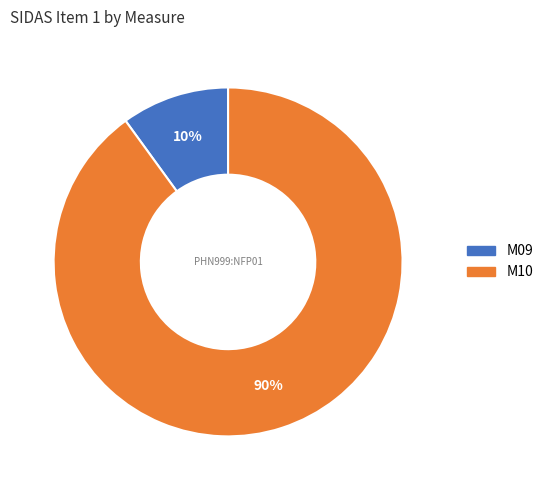

To the nearest percent, what portion does M09 represent?

10%